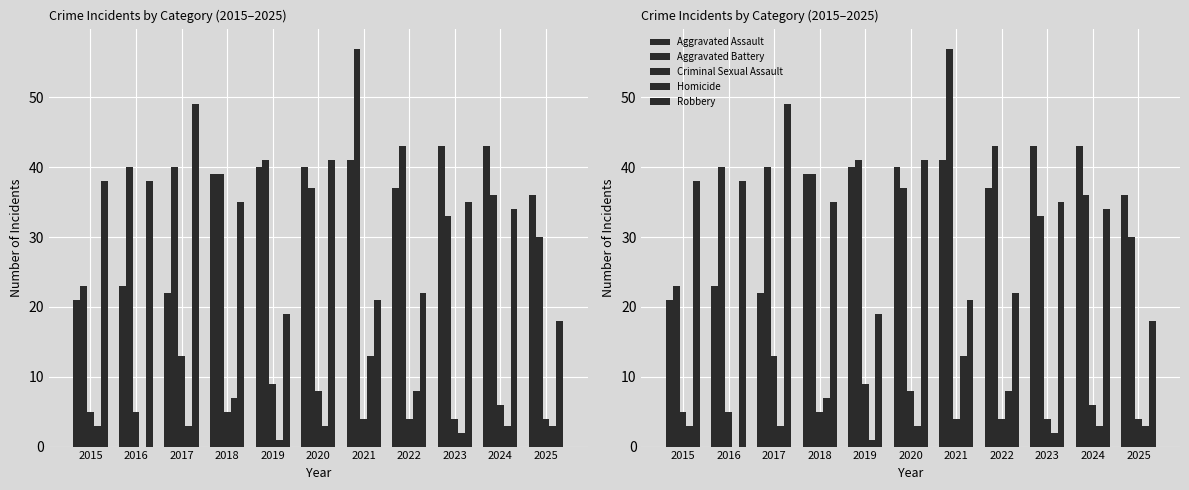

The Criminal Sexual Assault series shows 16 at 2019. True or false?

False